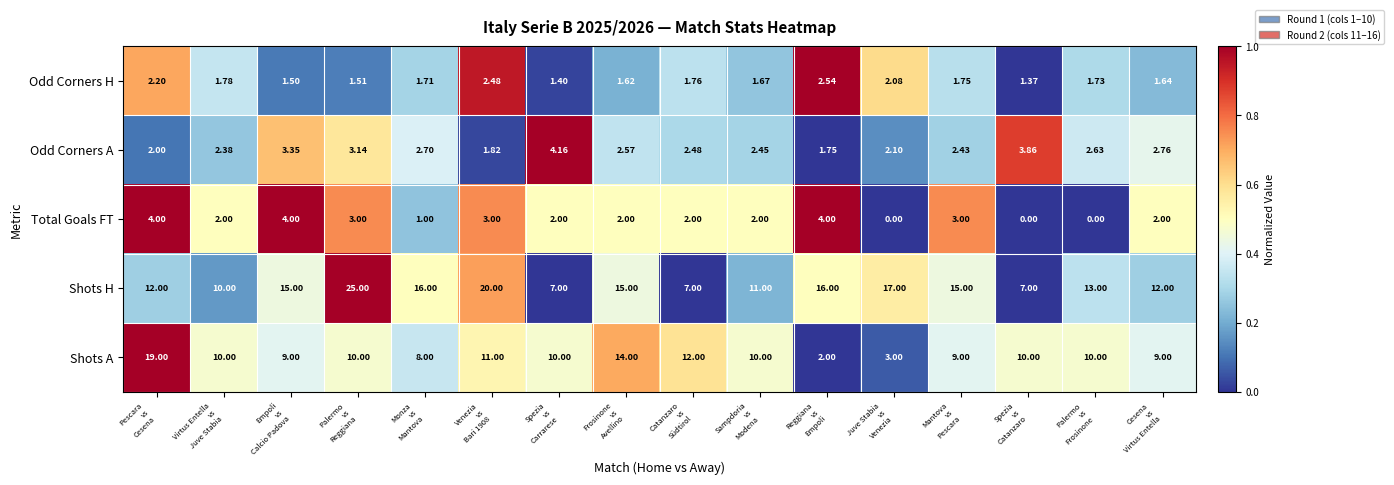

How many data points in Total Goals FT are less than 2?

4